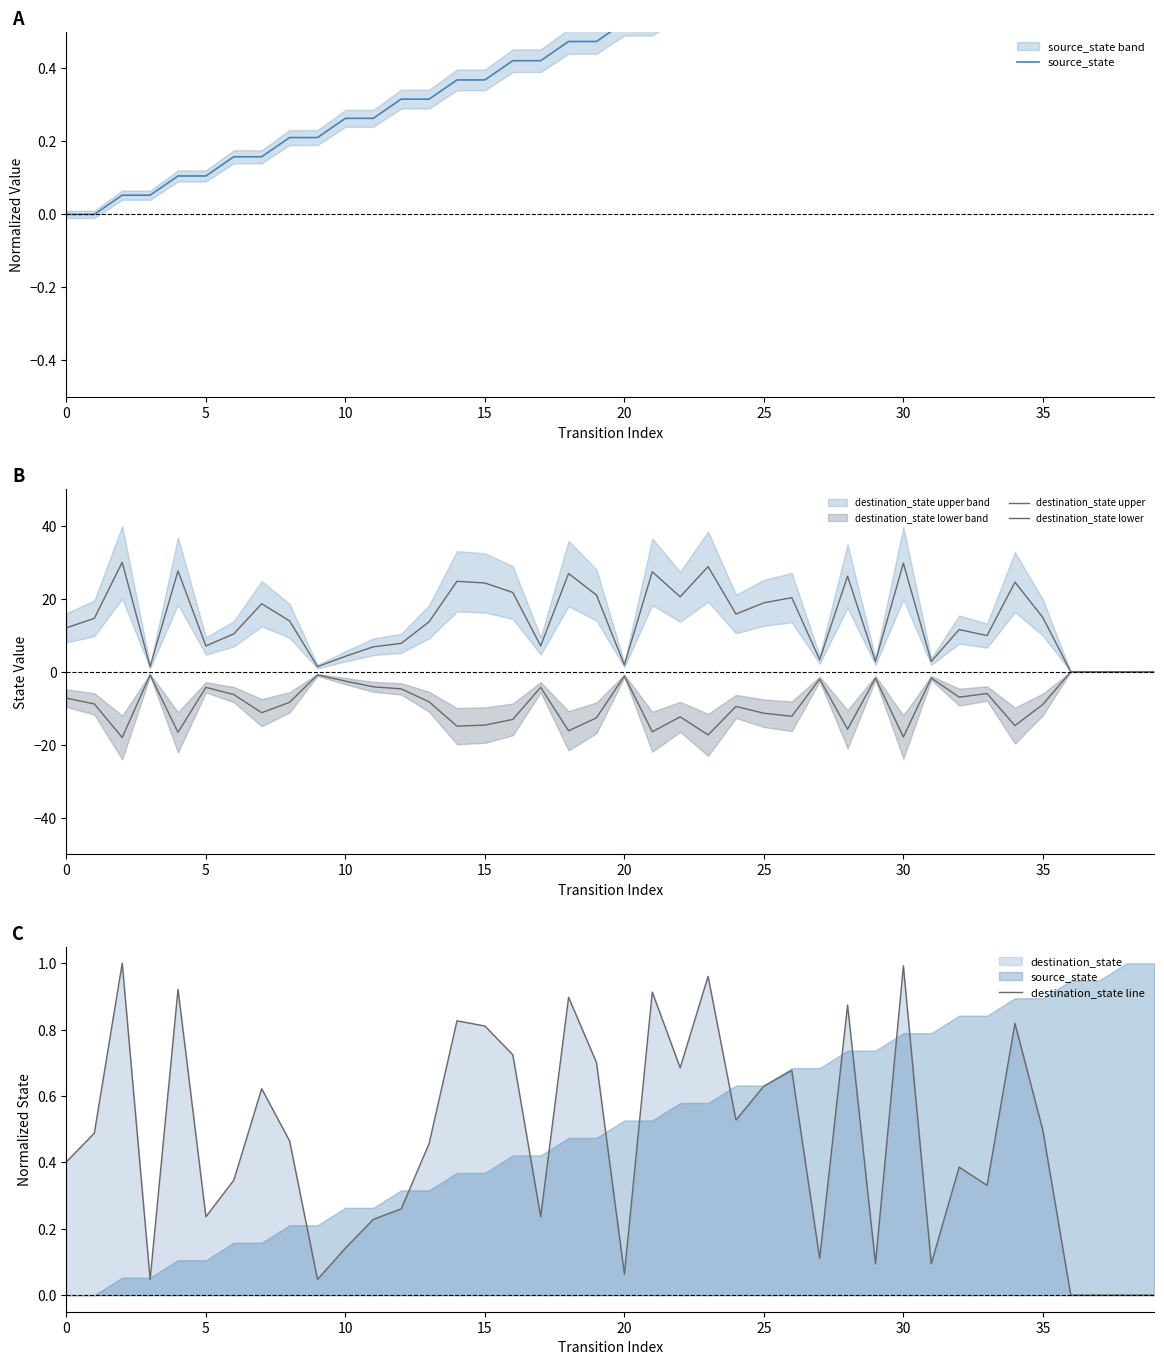

At 11, list the series in order from smallest to largest.

destination_state lower, destination_state line, source_state, destination_state upper